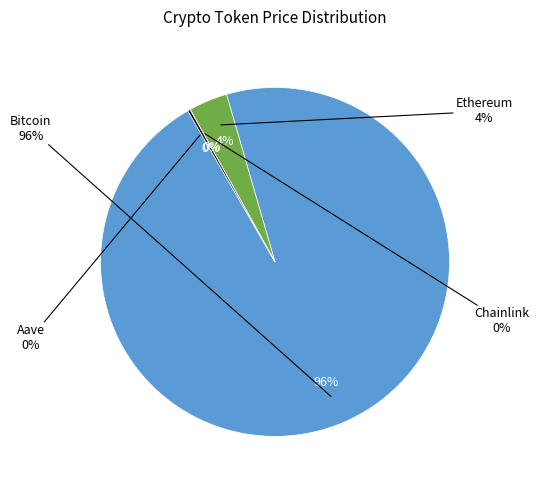

To the nearest percent, what portion does Ethereum represent?

4%